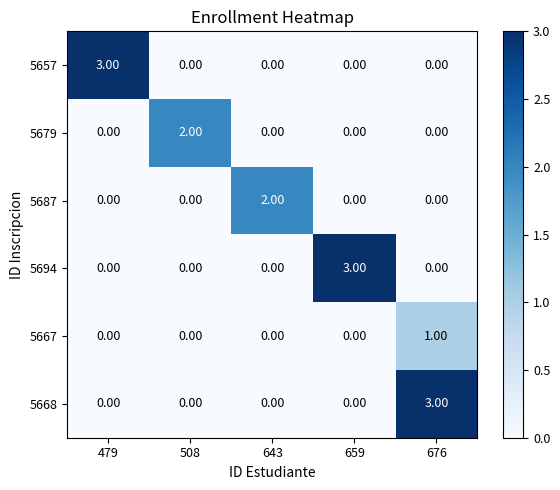

What is the total value across all series at 676?

4